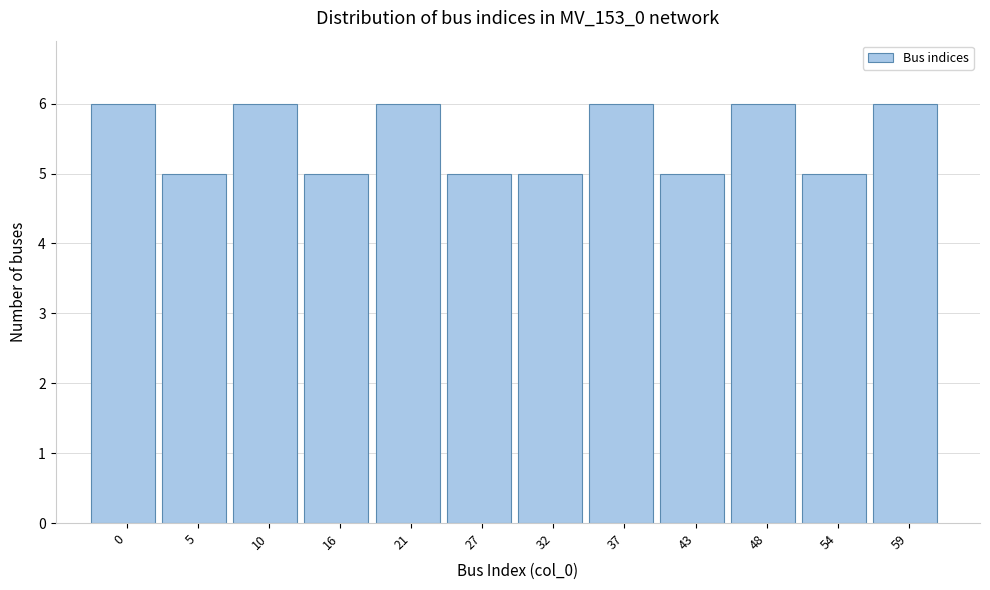

Reading left to right, what are all the values shown in this chart?

6	5	6	5	6	5	5	6	5	6	5	6